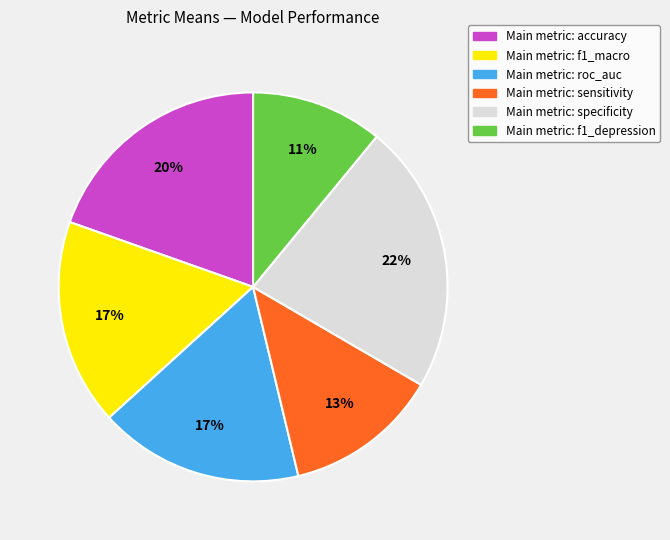

To the nearest percent, what percentage of the pie is Main metric: accuracy?

20%